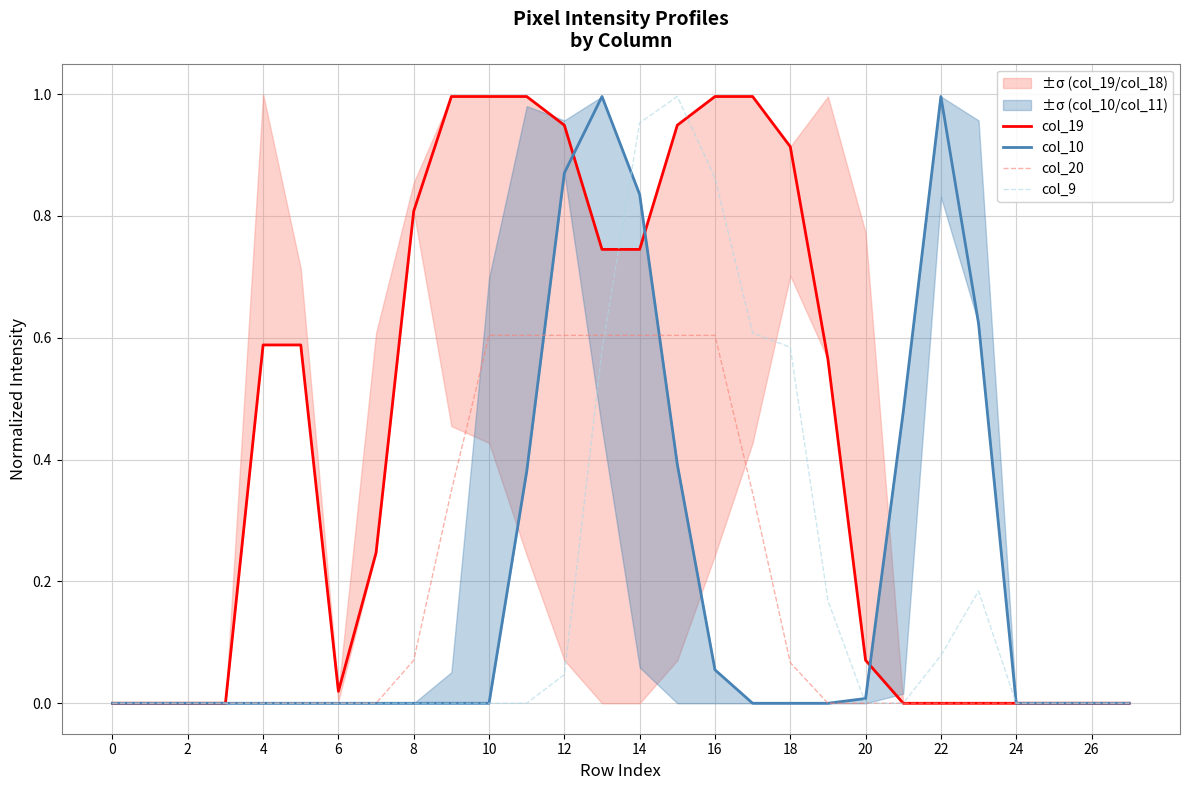

Between 20 and 24, which is larger?

20